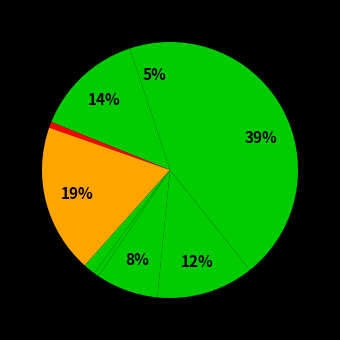

Count the number of slices in the pie.

9